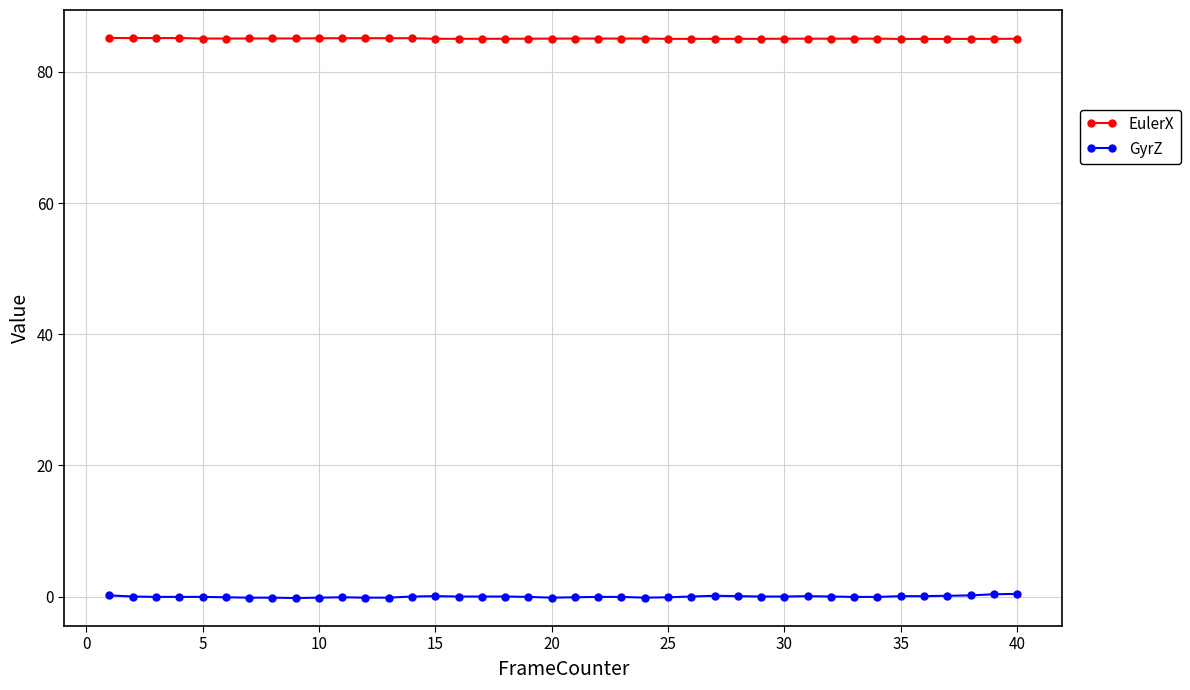

True or false: EulerX and GyrZ cross at least once.

False